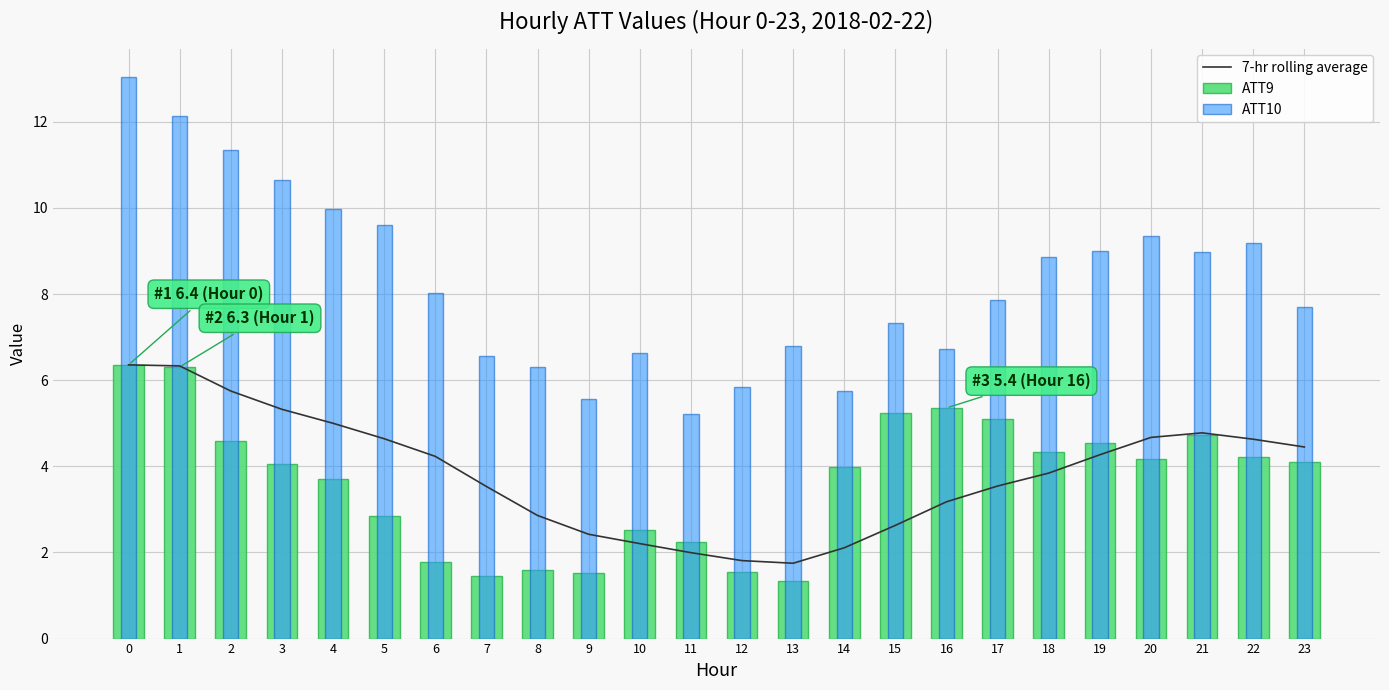

What is the smallest value displayed?

1.3